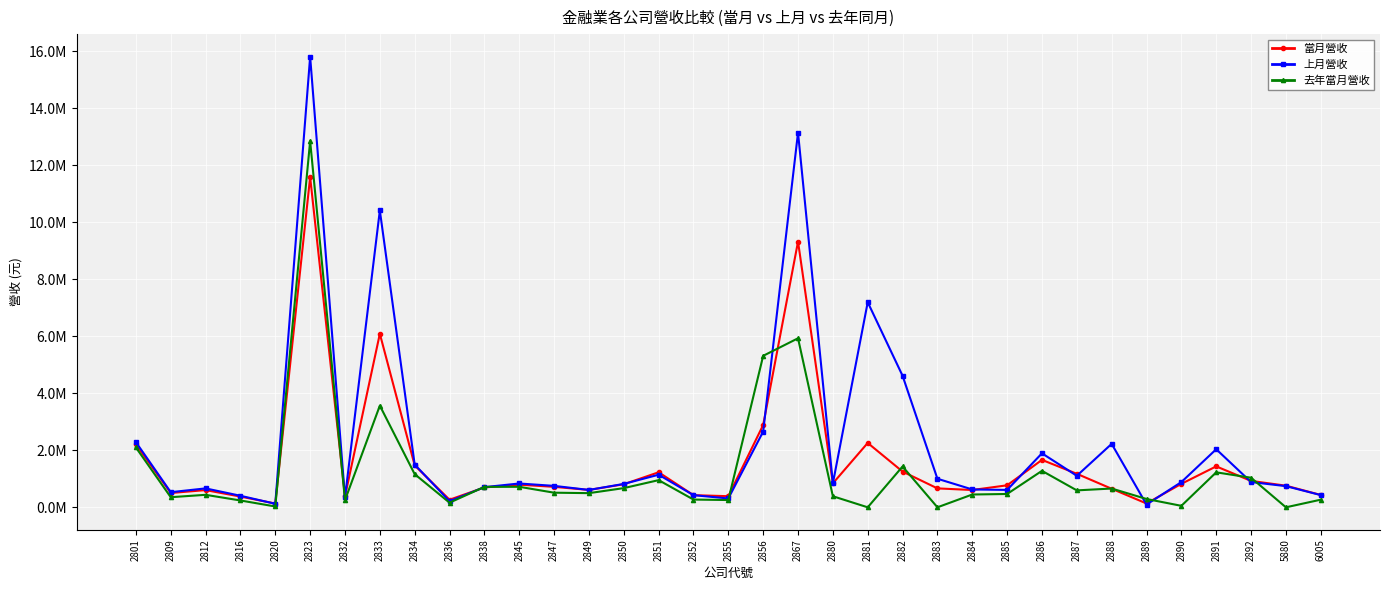

Which series changed the most between 2852 and 2892?

去年當月營收